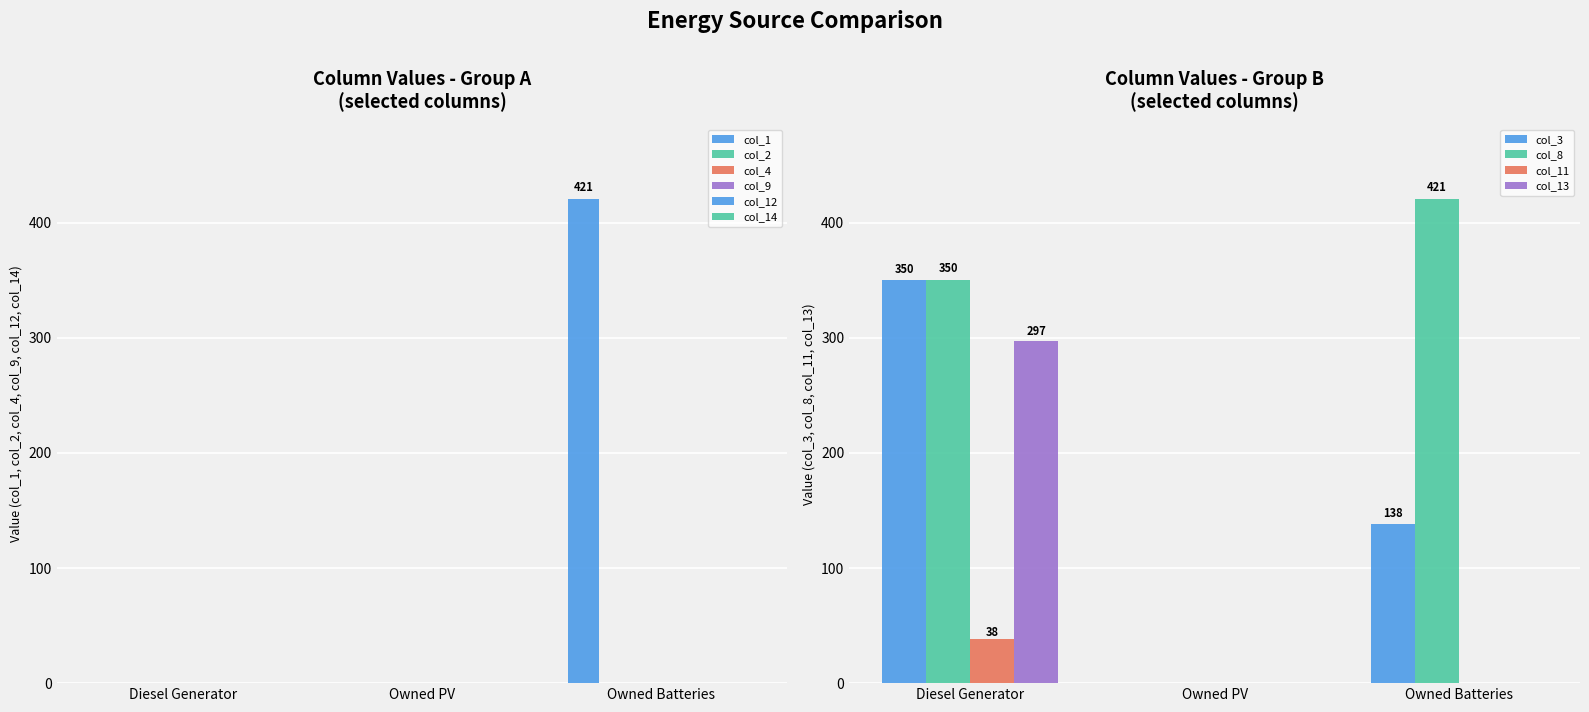

The value of col_2 at Owned PV is 0. True or false?

True